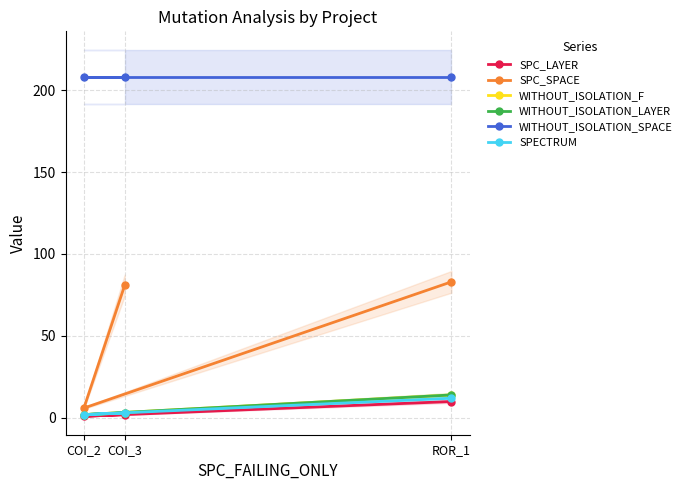

How many data points does each series have?

3